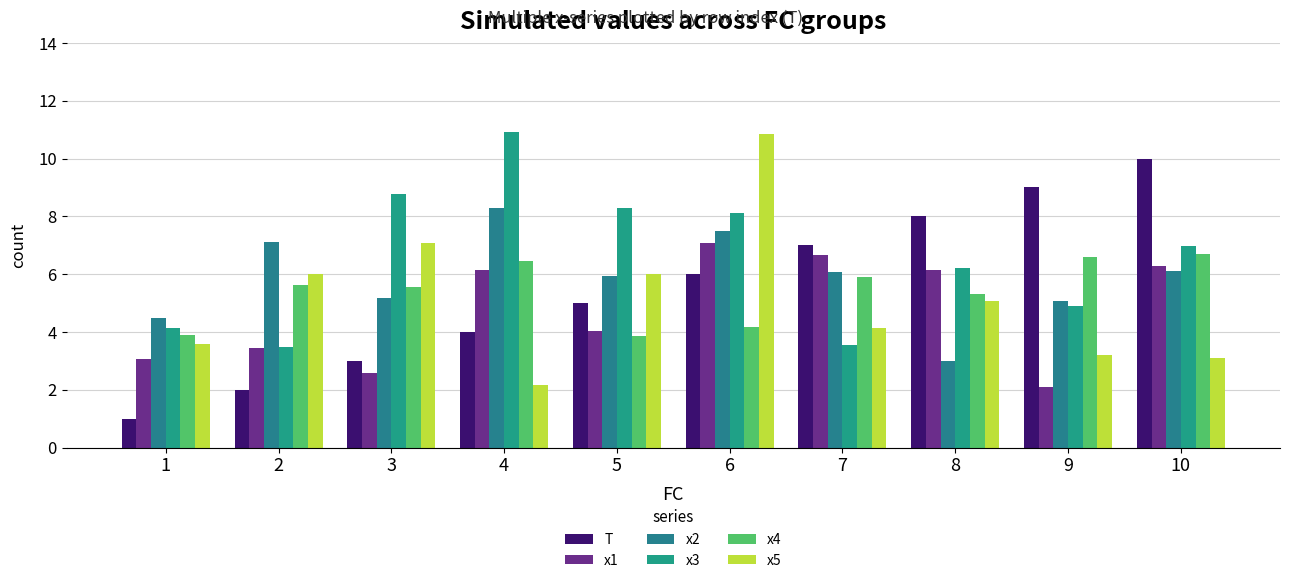

What is the spread (max minus min) of values at 6?

6.7